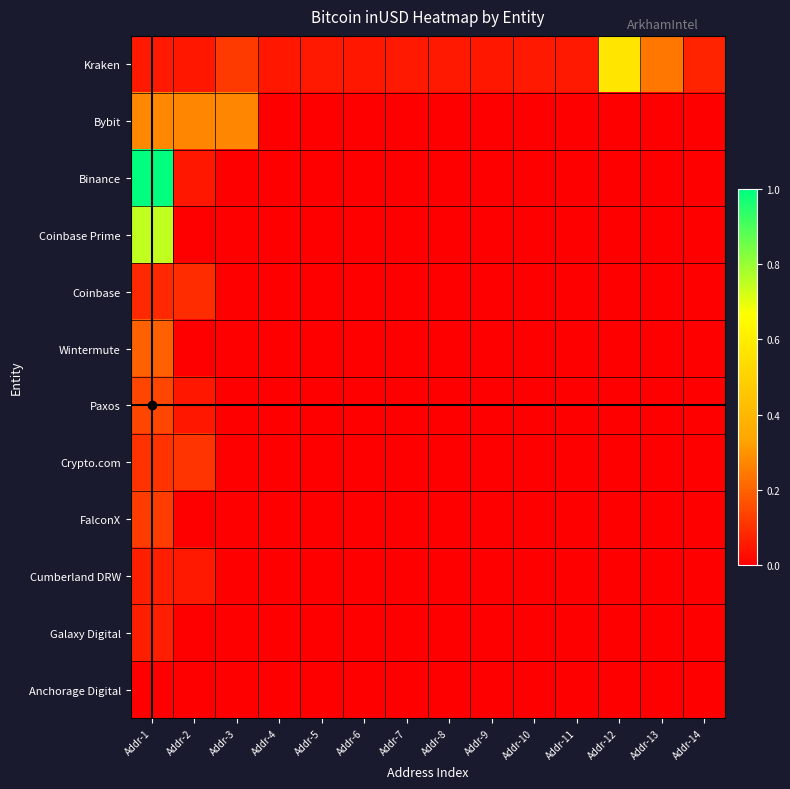

Which series changed the most between Addr-6 and Addr-12?

Kraken